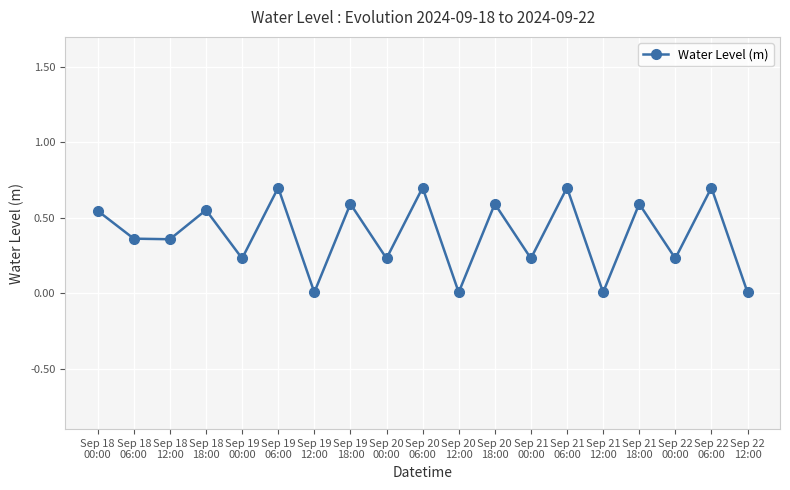

At which category does the data reach its first local peak?

Sep 18
18:00